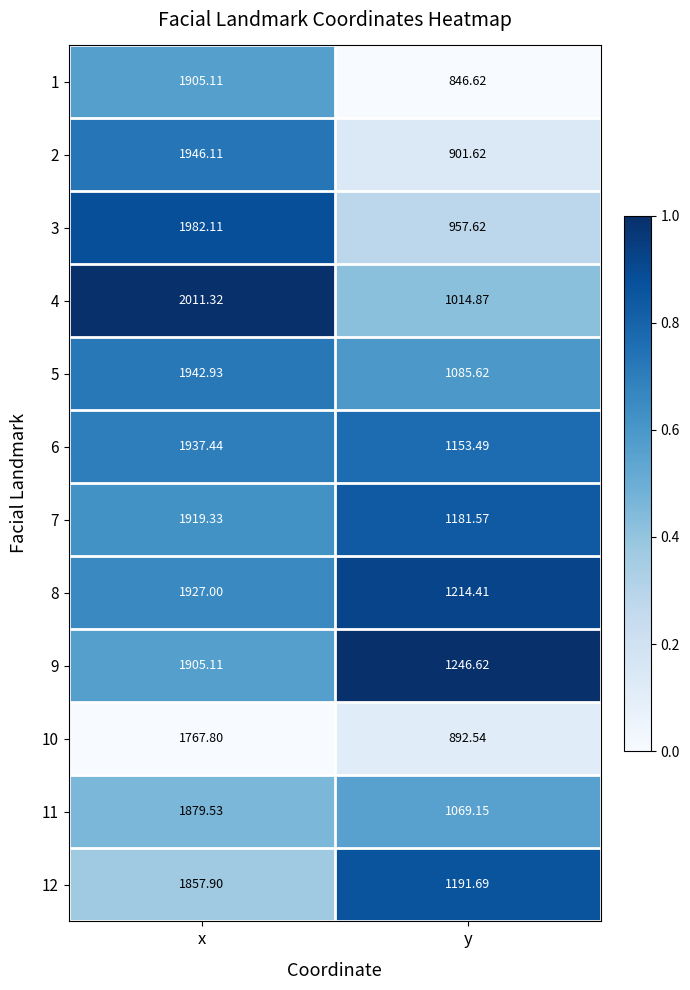

At which label does 1 first exceed 1905?

x